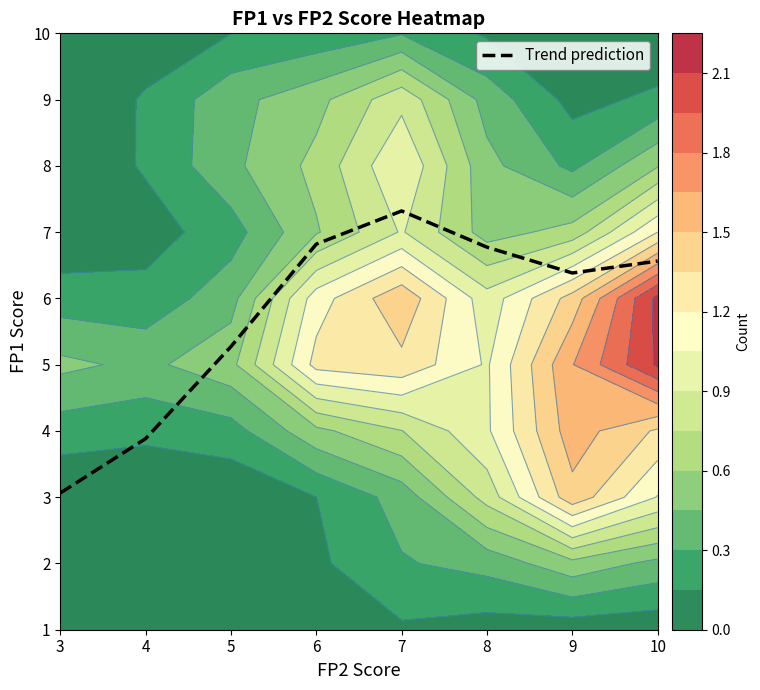

Is it true that the value at 7 is 1.9?

False